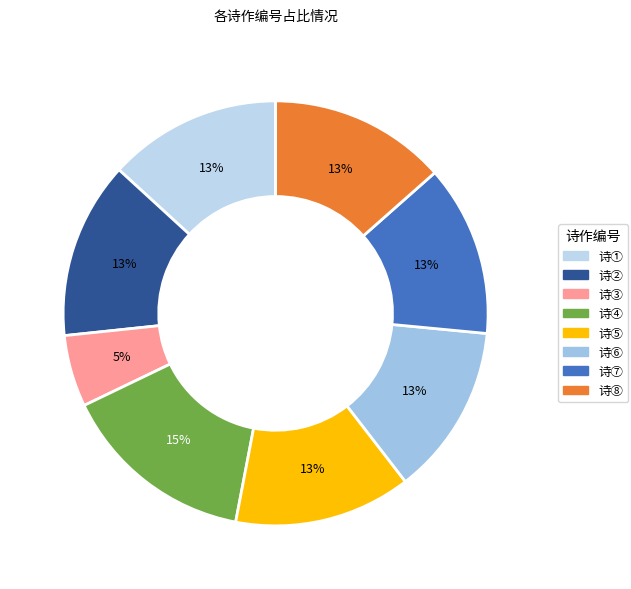

Count the number of slices in the pie.

8